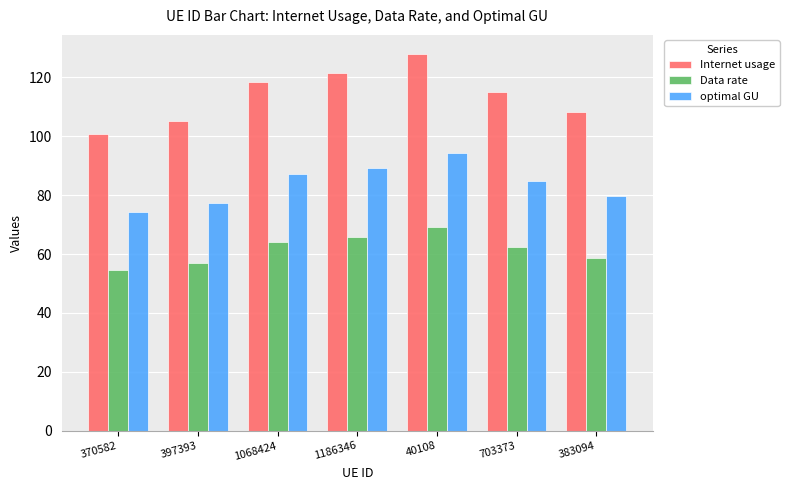

Between 1186346 and 40108, which series saw the biggest shift?

Internet usage